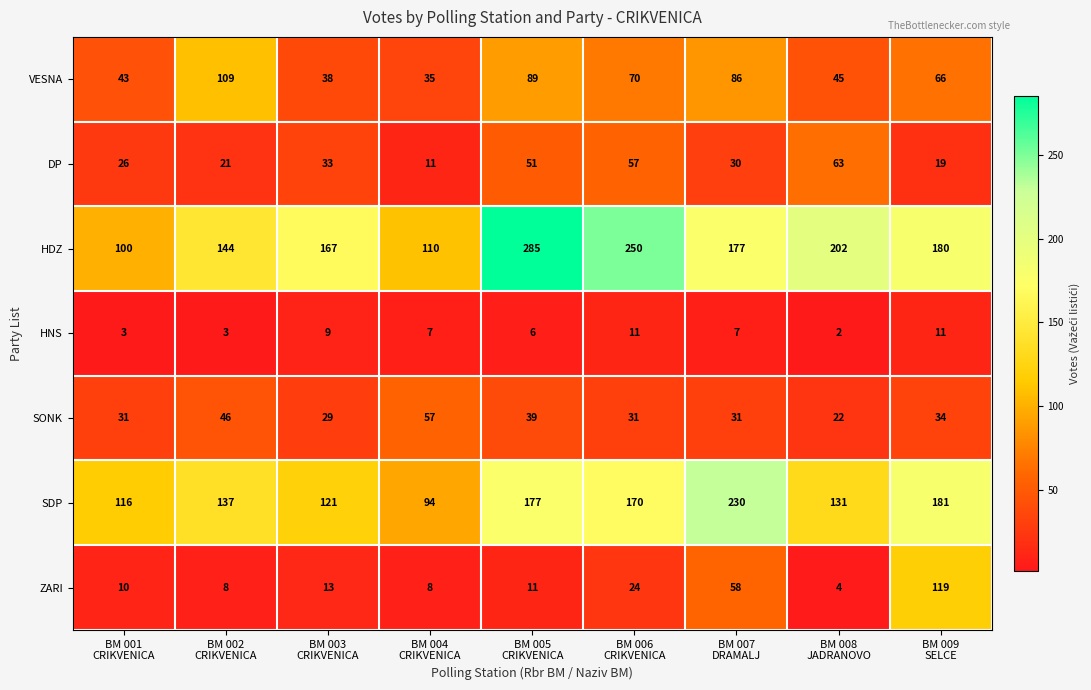

At how many categories does at least one series exceed 155?

6